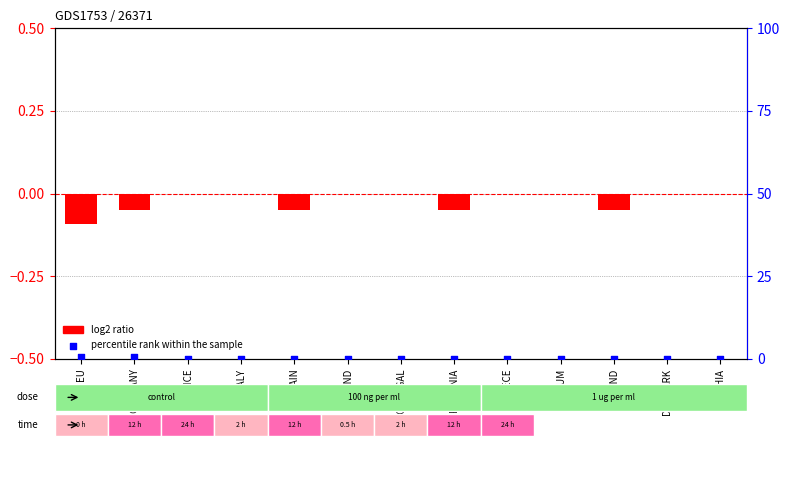

Is the value of percentile rank within the sample at GREECE greater than the value of log2 ratio at SPAIN?

Yes